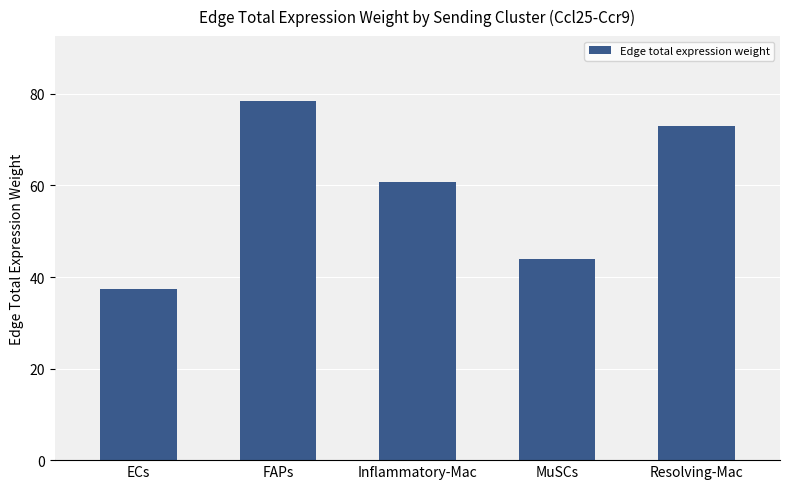

What is the label of the 3rd bar from the right?

Inflammatory-Mac